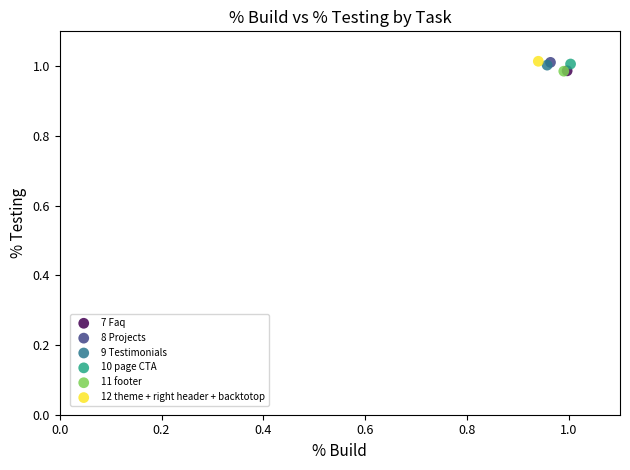

What are all the series names shown in the legend?

7 Faq, 8 Projects, 9 Testimonials, 10 page CTA, 11 footer, 12 theme + right header + backtotop